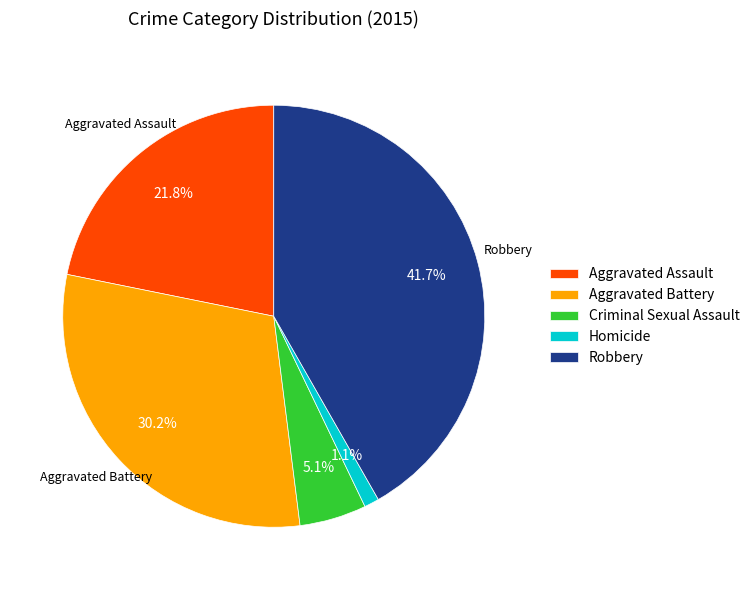

Count the number of slices in the pie.

5